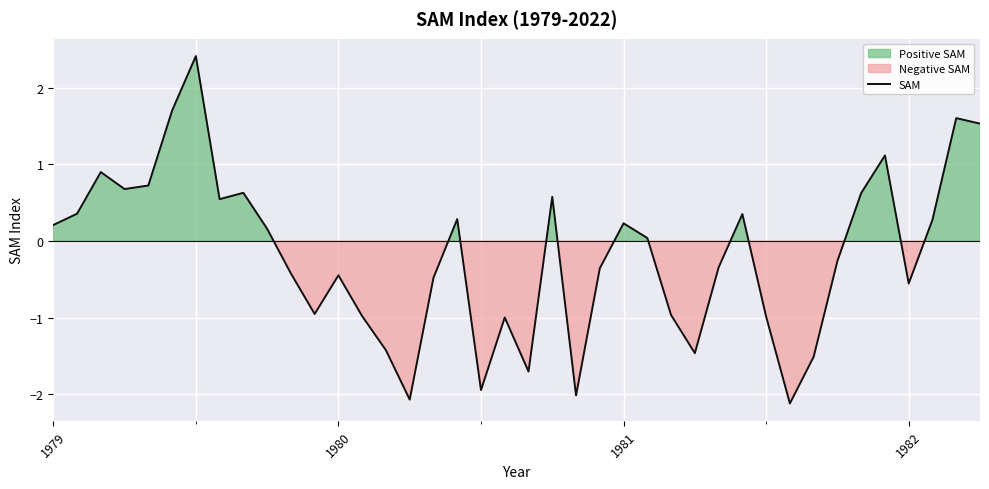

What is the greatest value displayed?

2.4